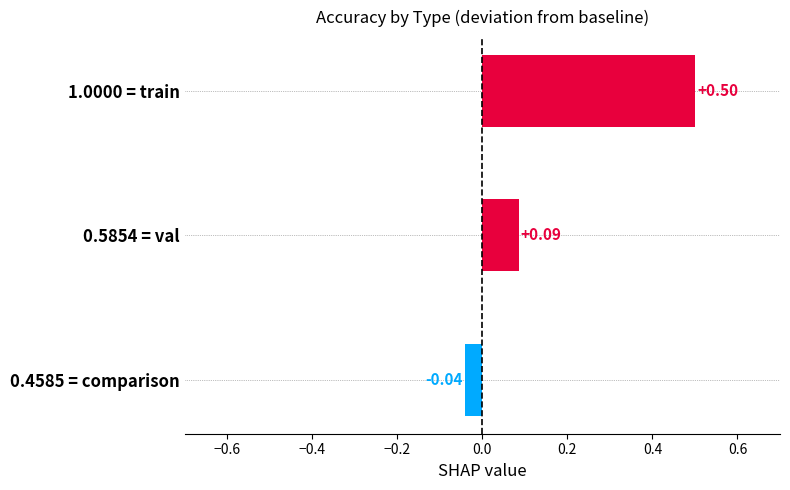

Rank the categories by value from highest to lowest.

1.0000 = train, 0.5854 = val, 0.4585 = comparison